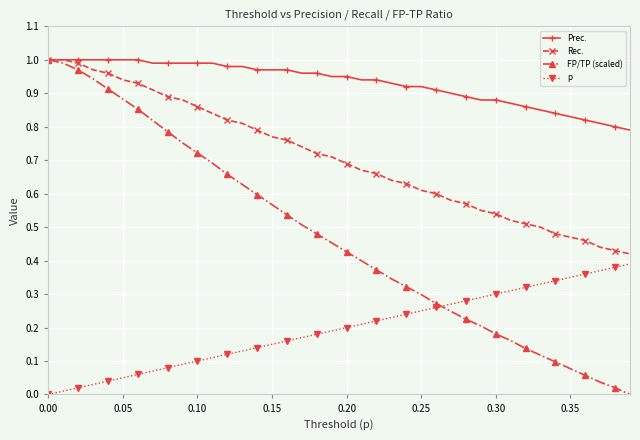

What are all the series names shown in the legend?

Prec., Rec., FP/TP (scaled), p